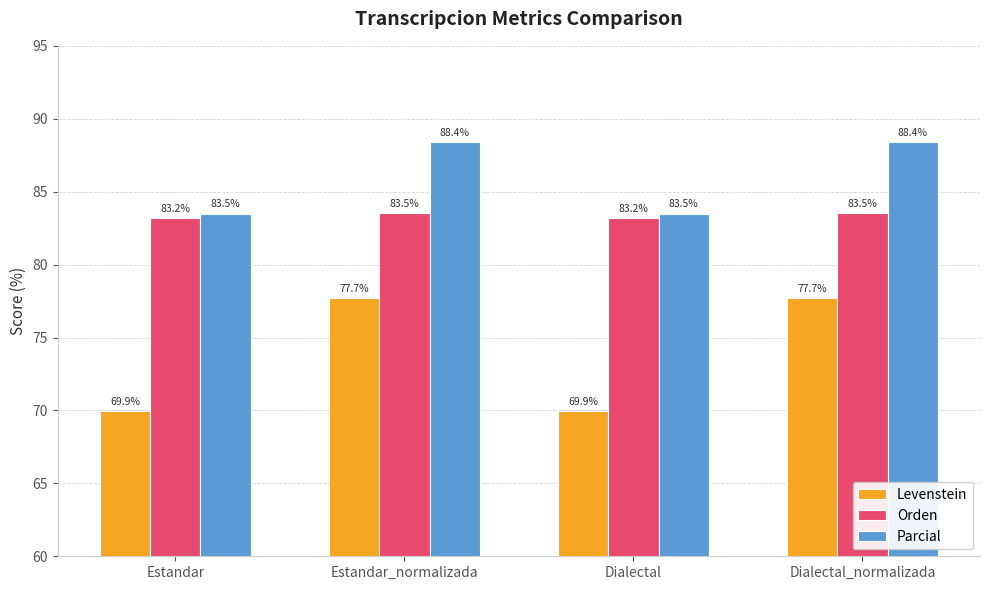

True or false: Parcial has a value of 83.5 at Estandar.

True